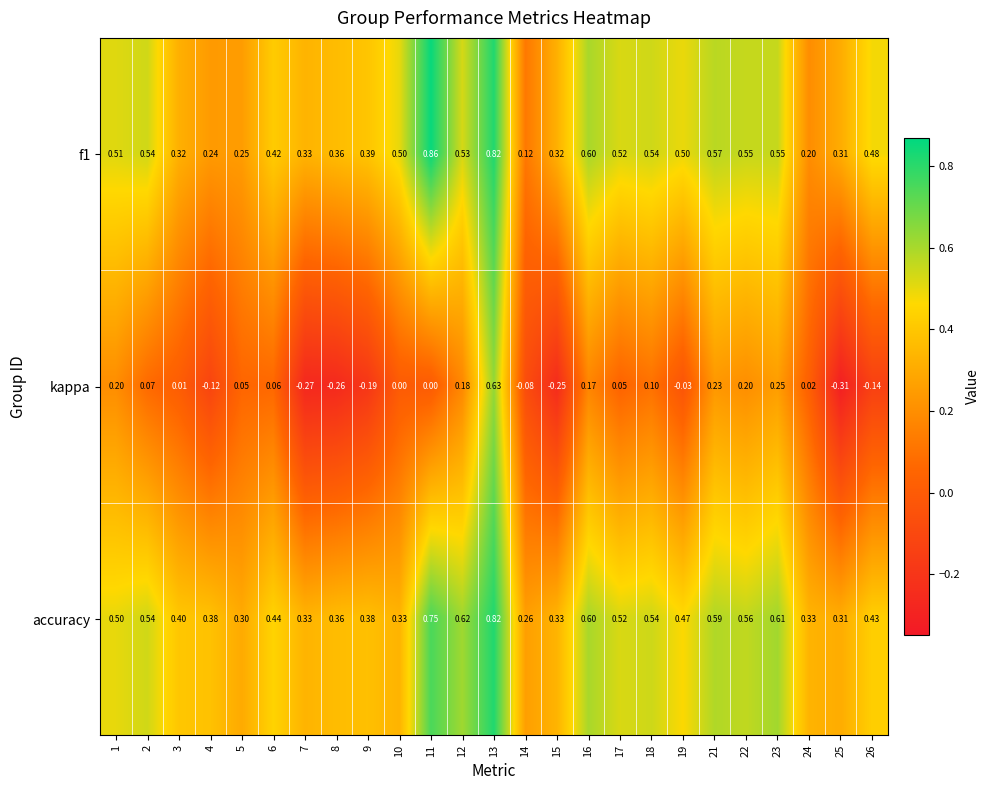

What is the spread (max minus min) of values at 1?

0.3